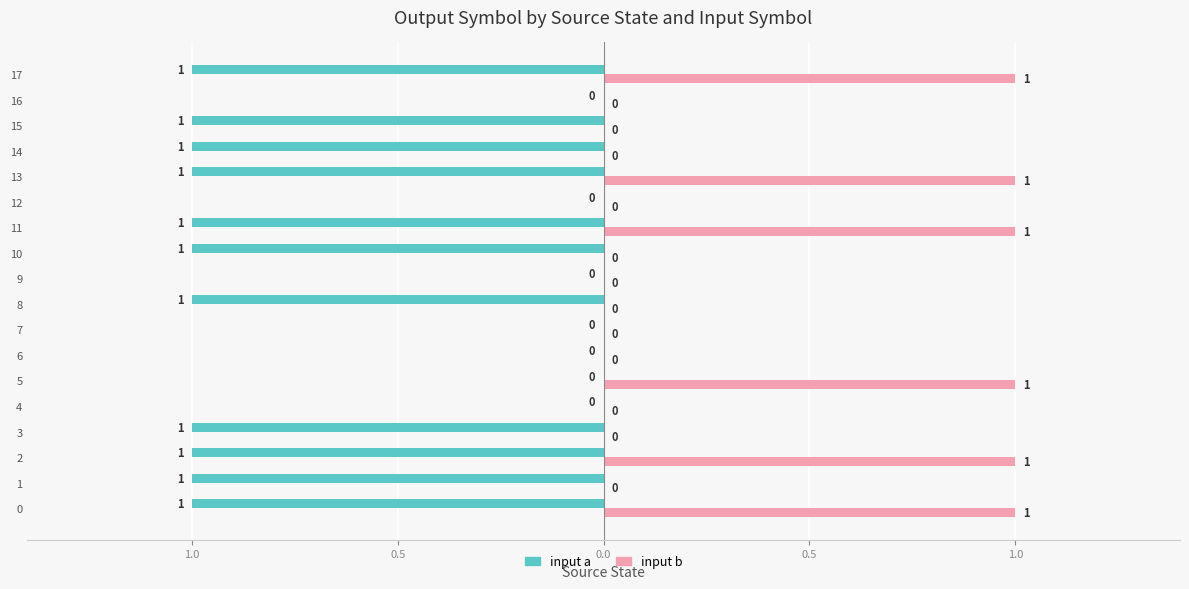

Which series has the widest spread of values?

input a